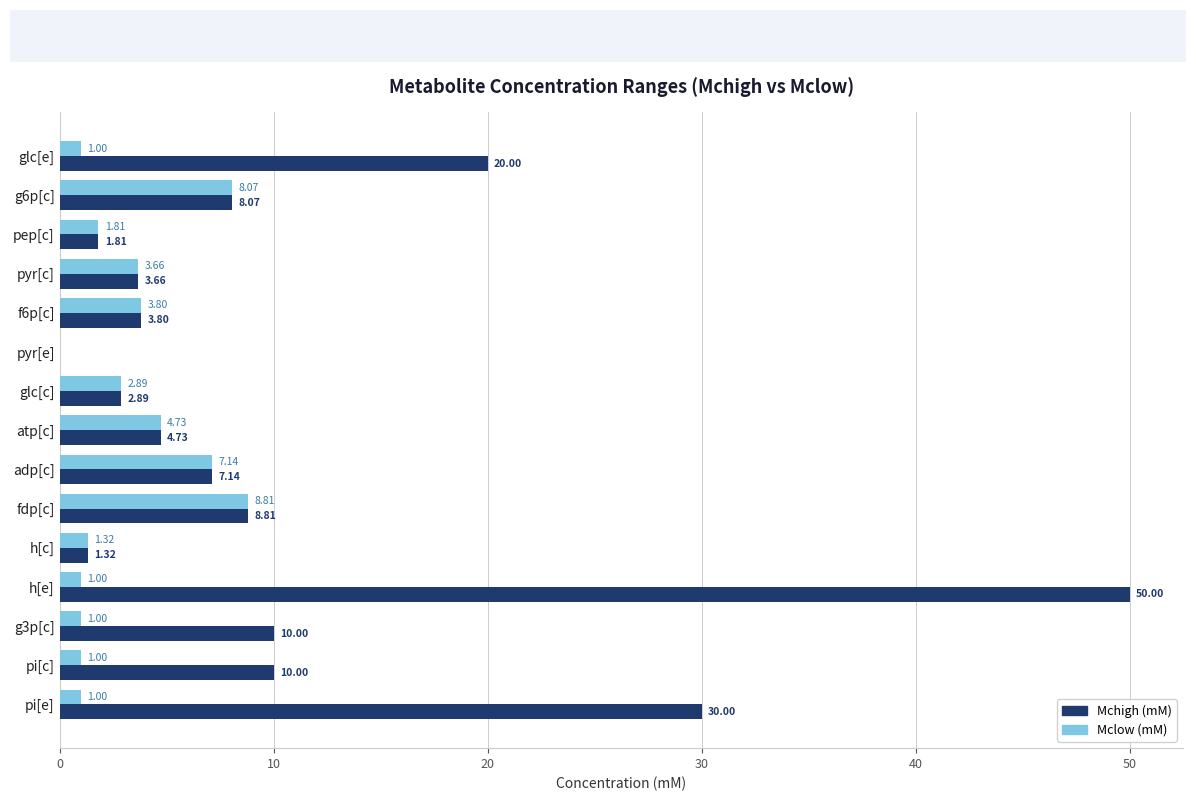

What is the total value across all series at adp[c]?

14.3